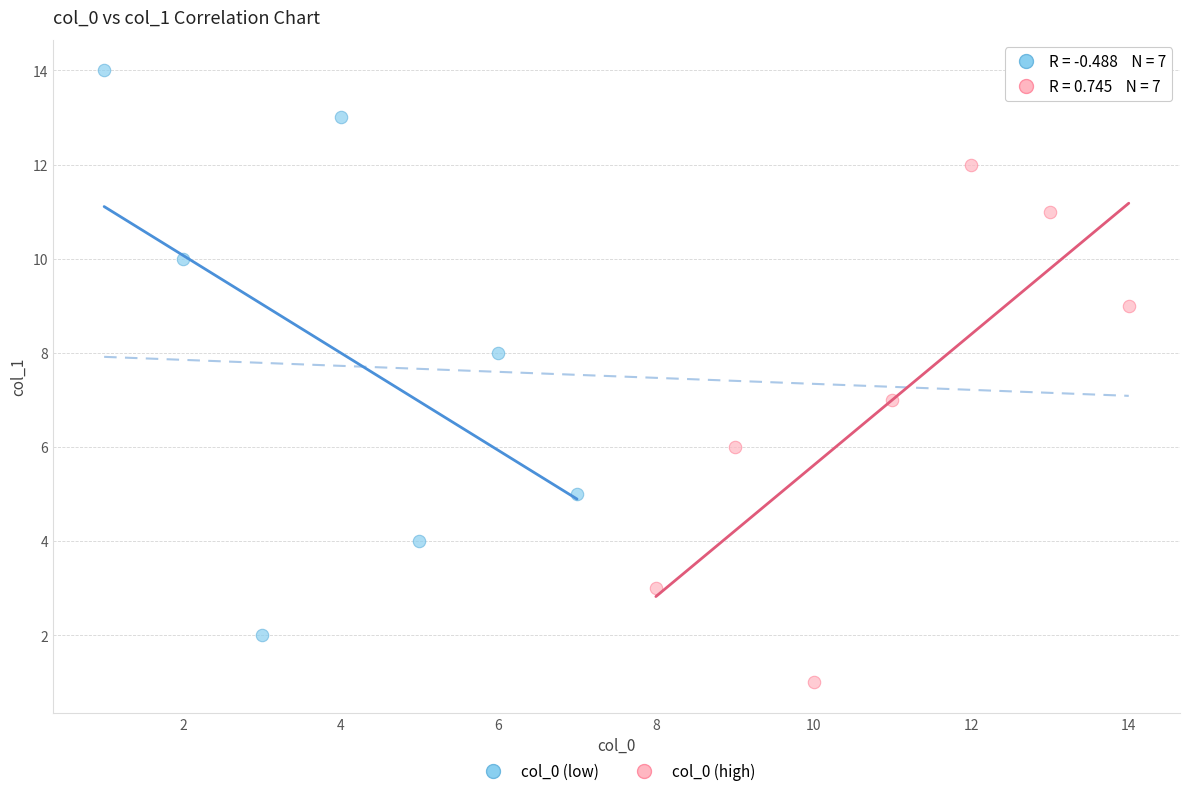

Which series contains the lowest Y value?

col_0 (high)